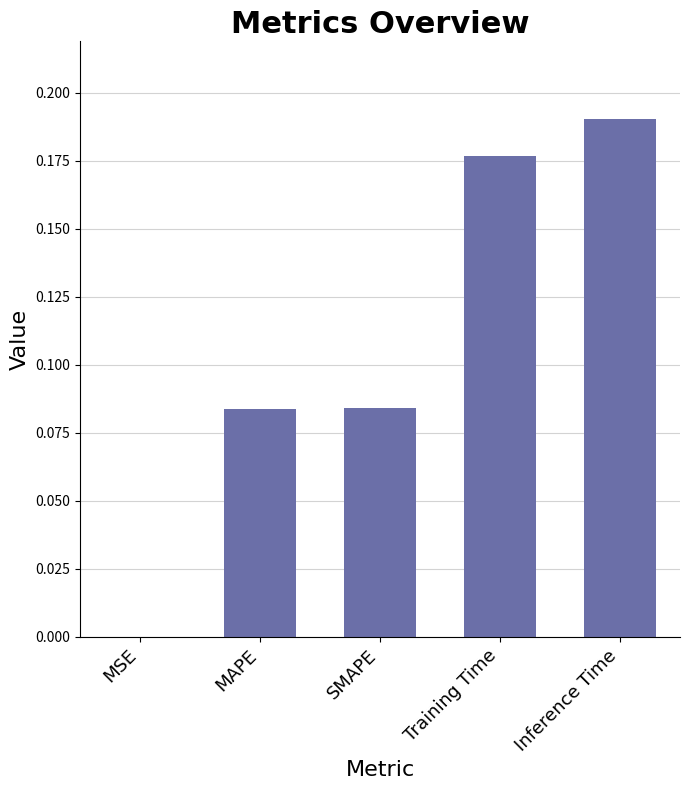

Does the chart contain stacked bars?

No